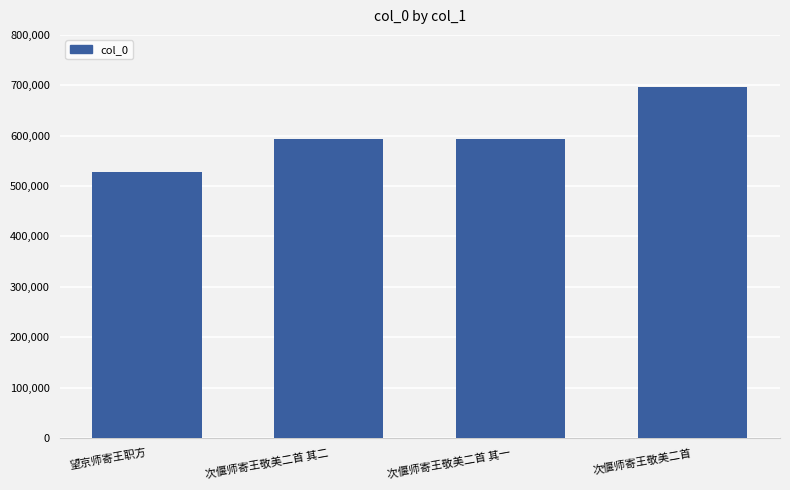

Which label corresponds to the smallest value in the chart?

望京师寄王职方